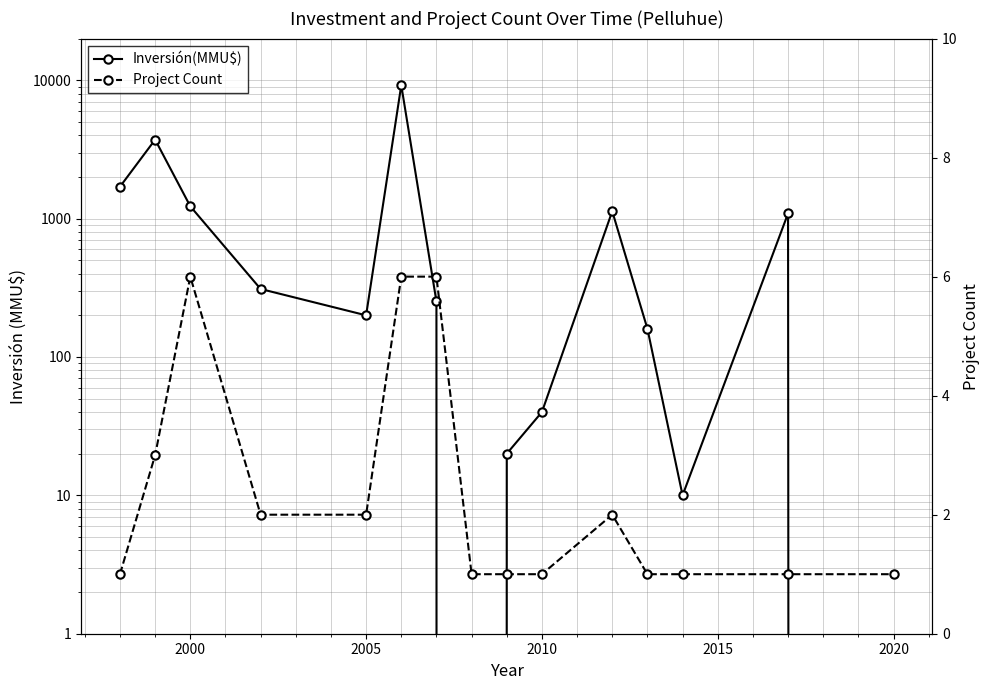

How many values in the Inversión(MMU$) series are below 252?

7